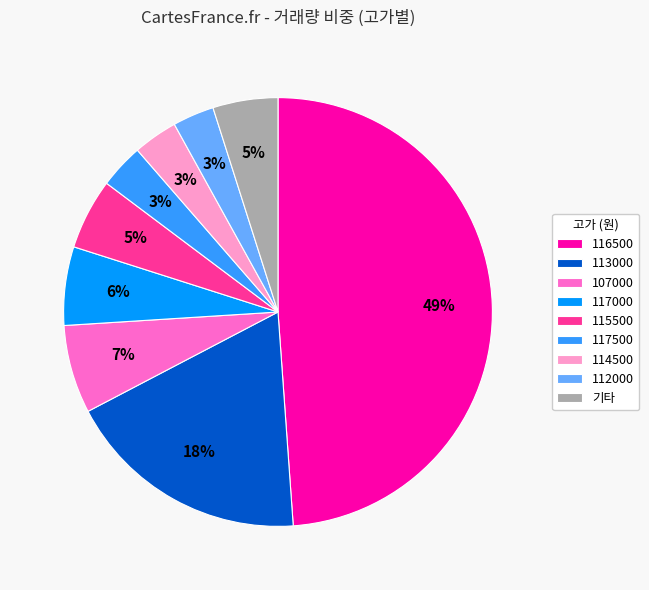

Which slice is the largest?

116500